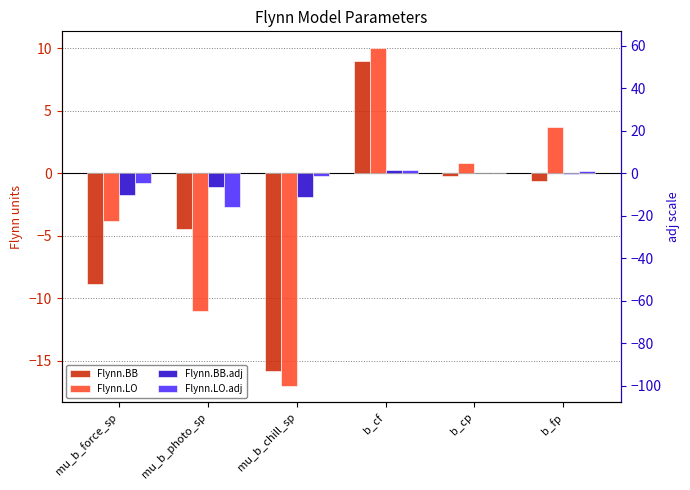

Reading left to right, list all the values displayed in this chart.

Flynn.BB: -8.9	-4.5	-15.8	9.0	-0.3	-0.6
Flynn.LO: -3.8	-11.0	-17.0	10.0	0.8	3.7
Flynn.BB.adj: -1.8	-1.1	-1.9	0.2	-0.0	-0.0
Flynn.LO.adj: -0.8	-2.8	-0.2	0.2	0.0	0.2